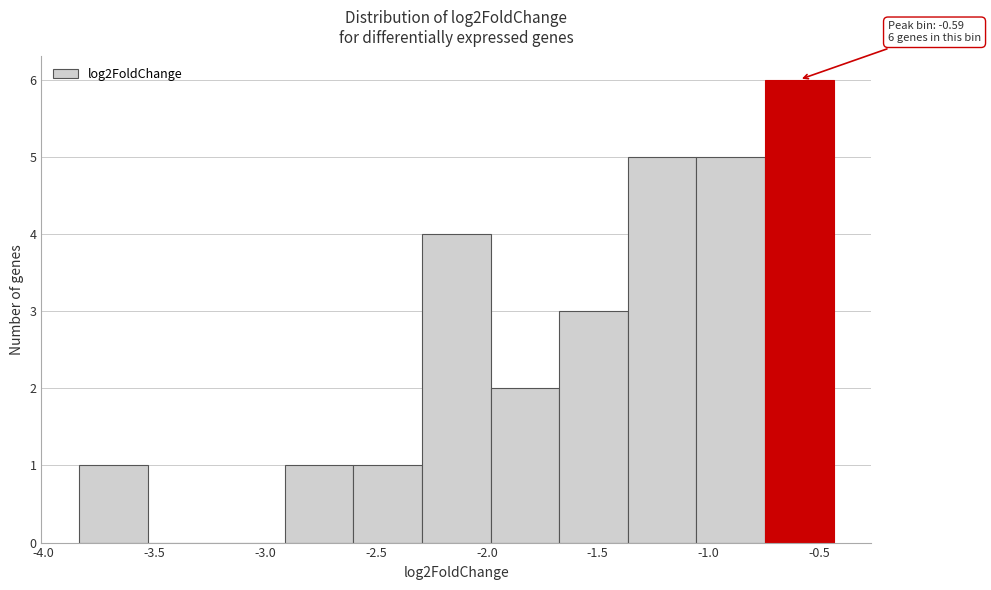

Which range on the x-axis has the tallest bar?

-0.75 to -0.45